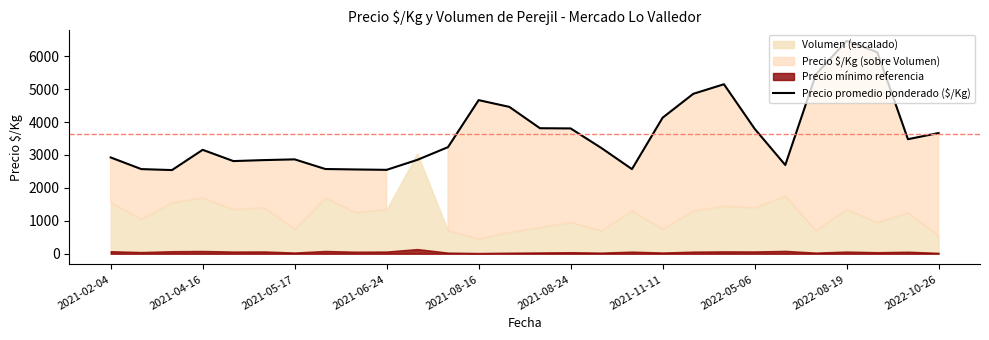

What is the minimum value for Precio promedio ponderado ($/Kg)?

2542